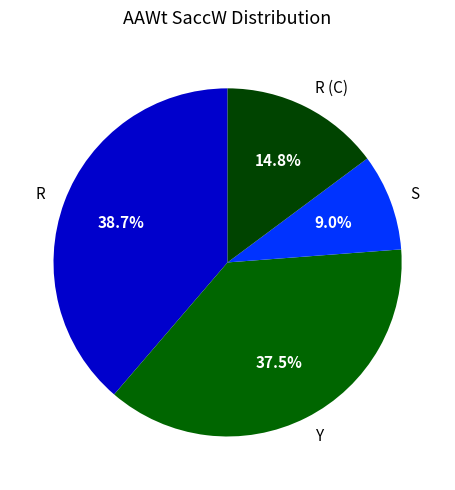

The R (C) slice represents 15% of the pie. True or false?

True